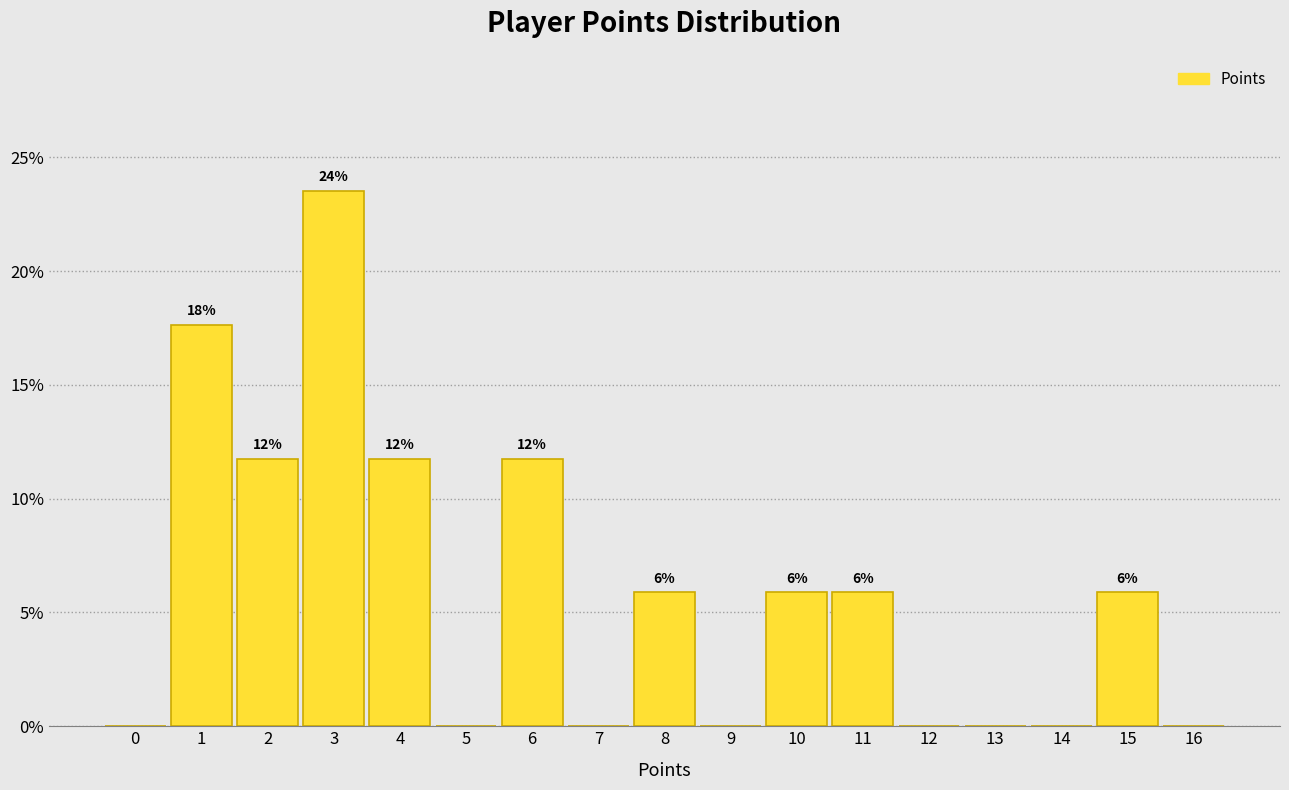

Are the bars horizontal?

No